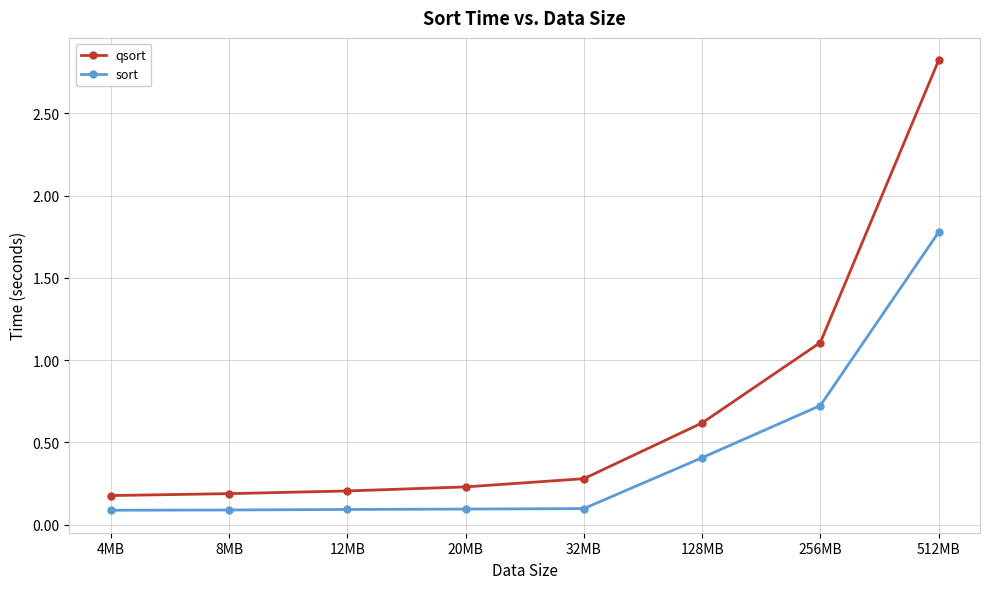

True or false: qsort has a value of 0.2 at 4MB.

True